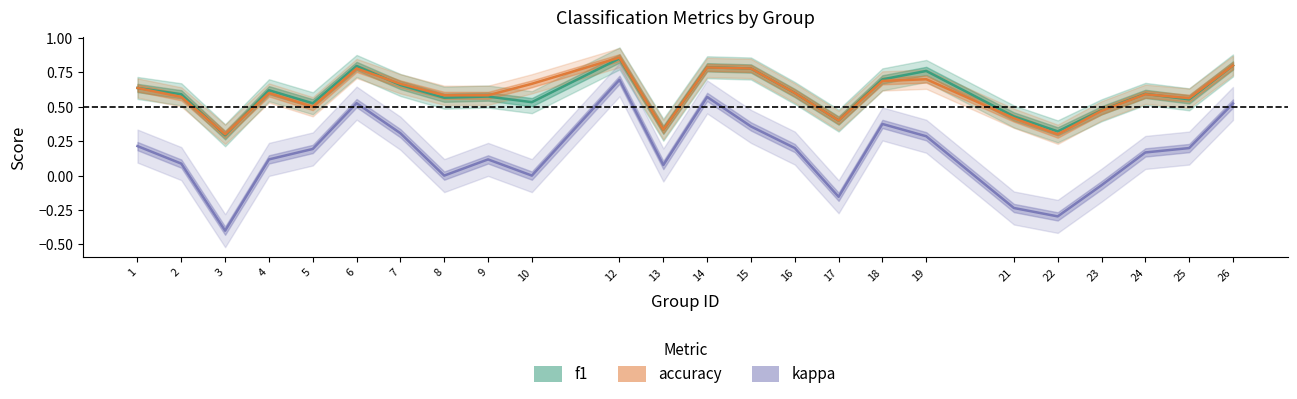

Where is the first local minimum for accuracy?

3